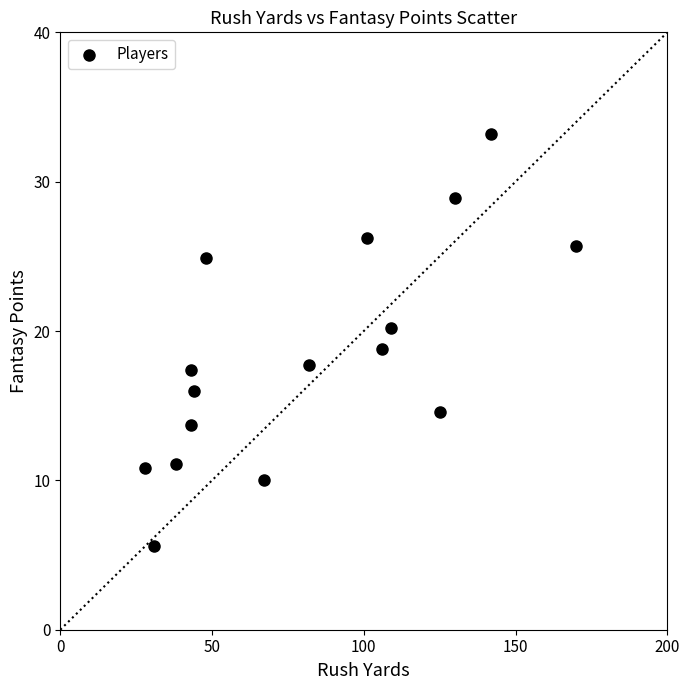

What is the range of Y values (max minus min)?

27.6